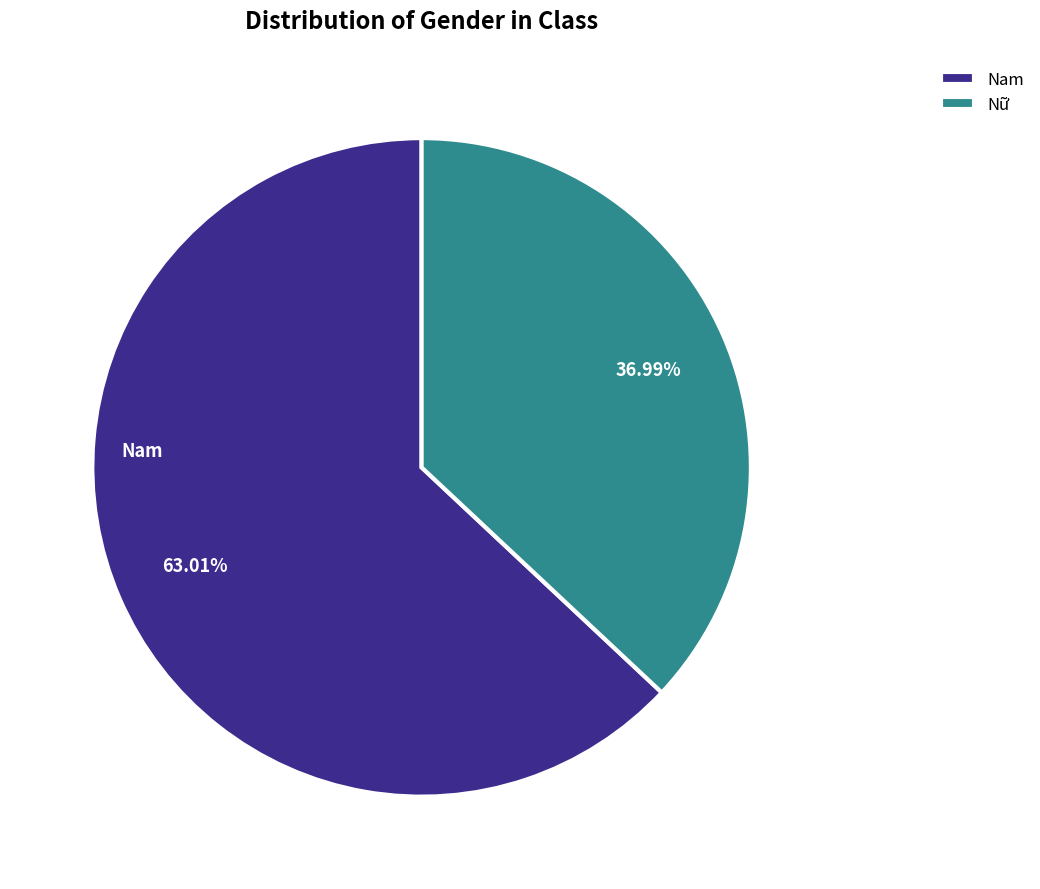

What is the largest slice in the pie chart?

Nam